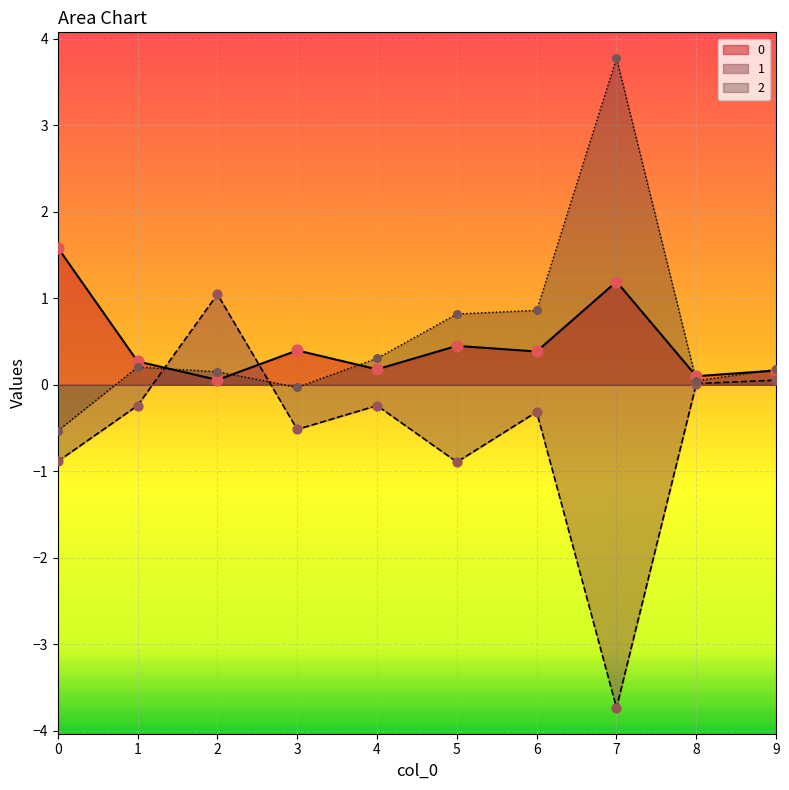

What are all the series names shown in the legend?

0, 1, 2